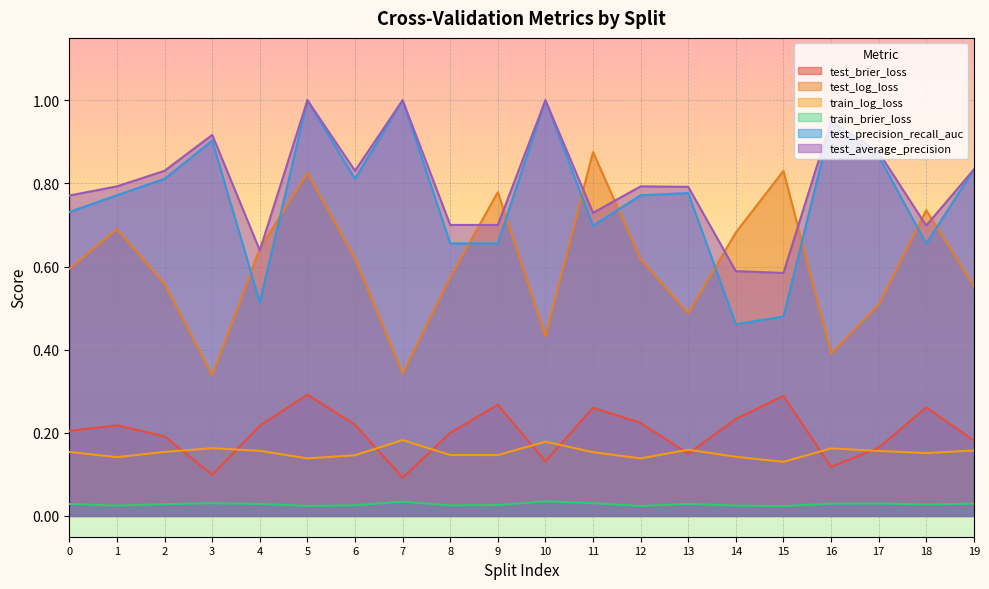

Which series has the largest total across all categories?

test_average_precision